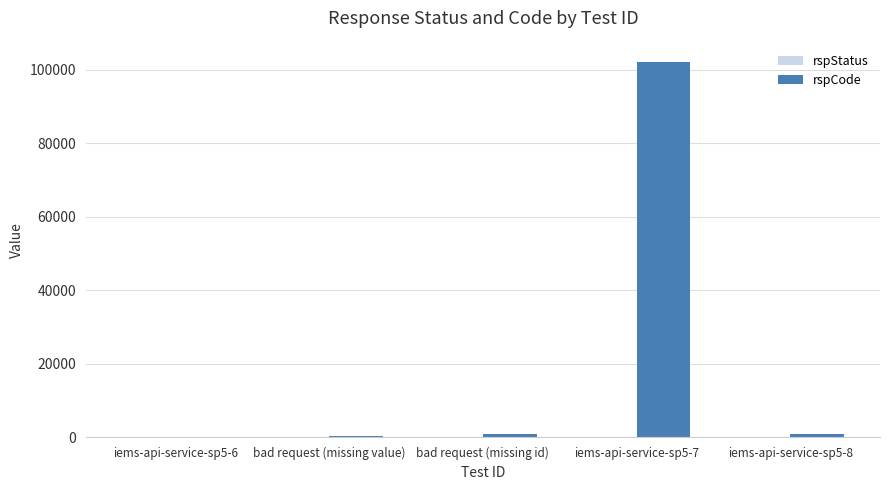

The value of rspCode at iems-api-service-sp5-7 is 102102. True or false?

True